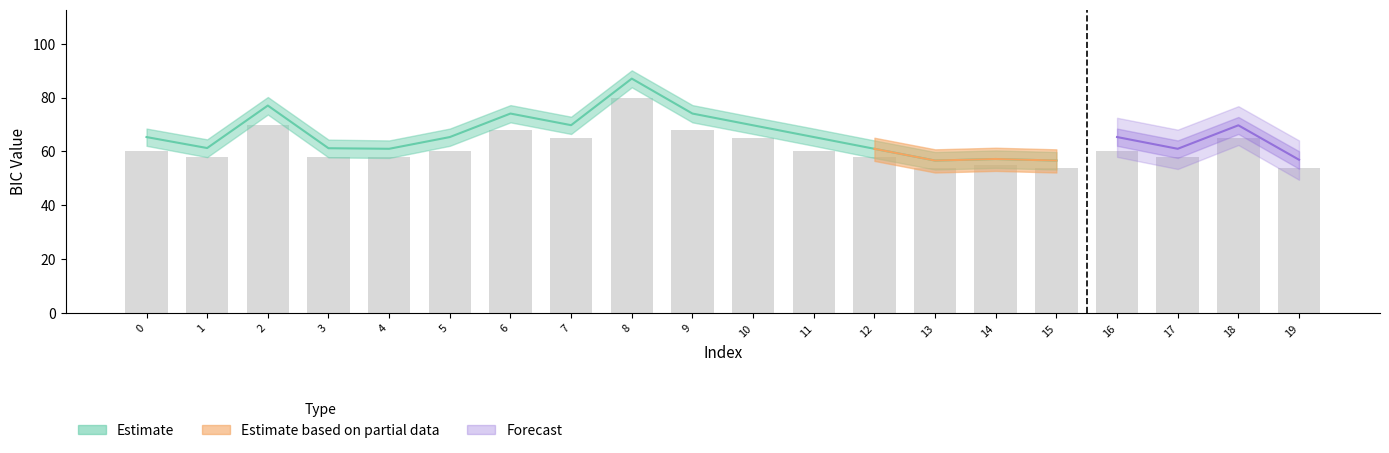

What is the change in value from 6 to 17?

-10